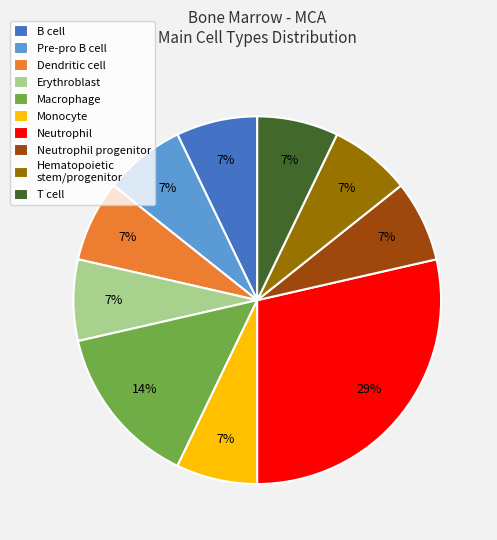

To the nearest percent, what is the difference between the Monocyte and Pre-pro B cell slice percentages?

0%